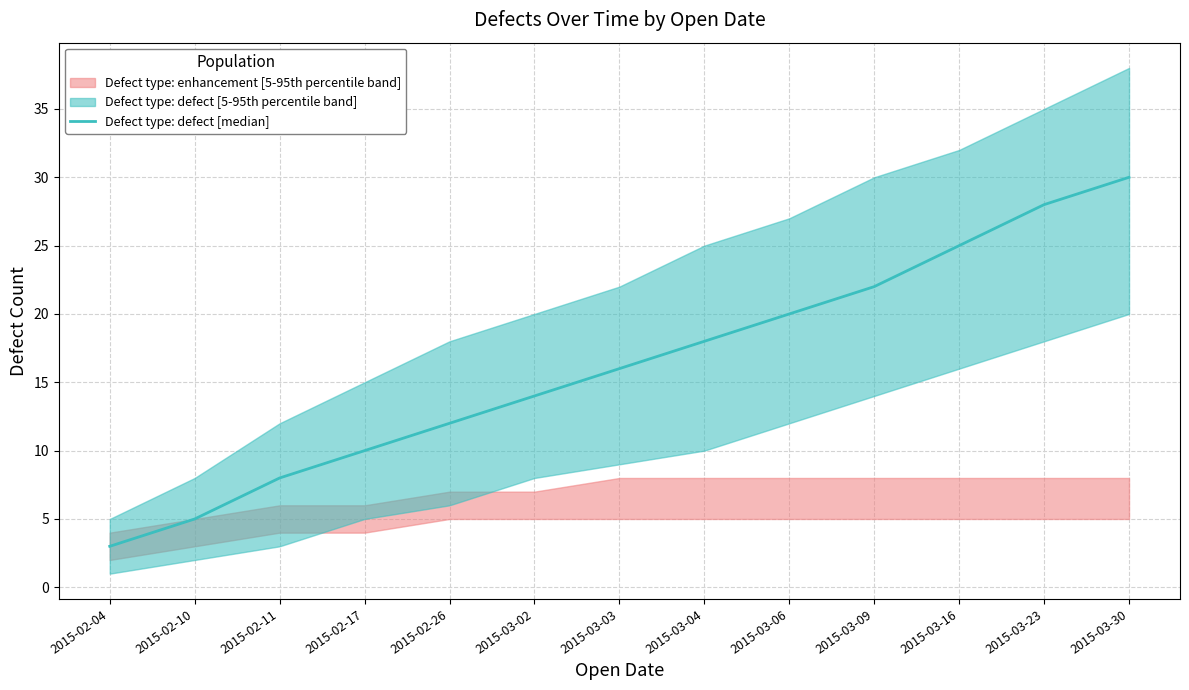

What is the label of the 8th point from the right?

2015-03-02